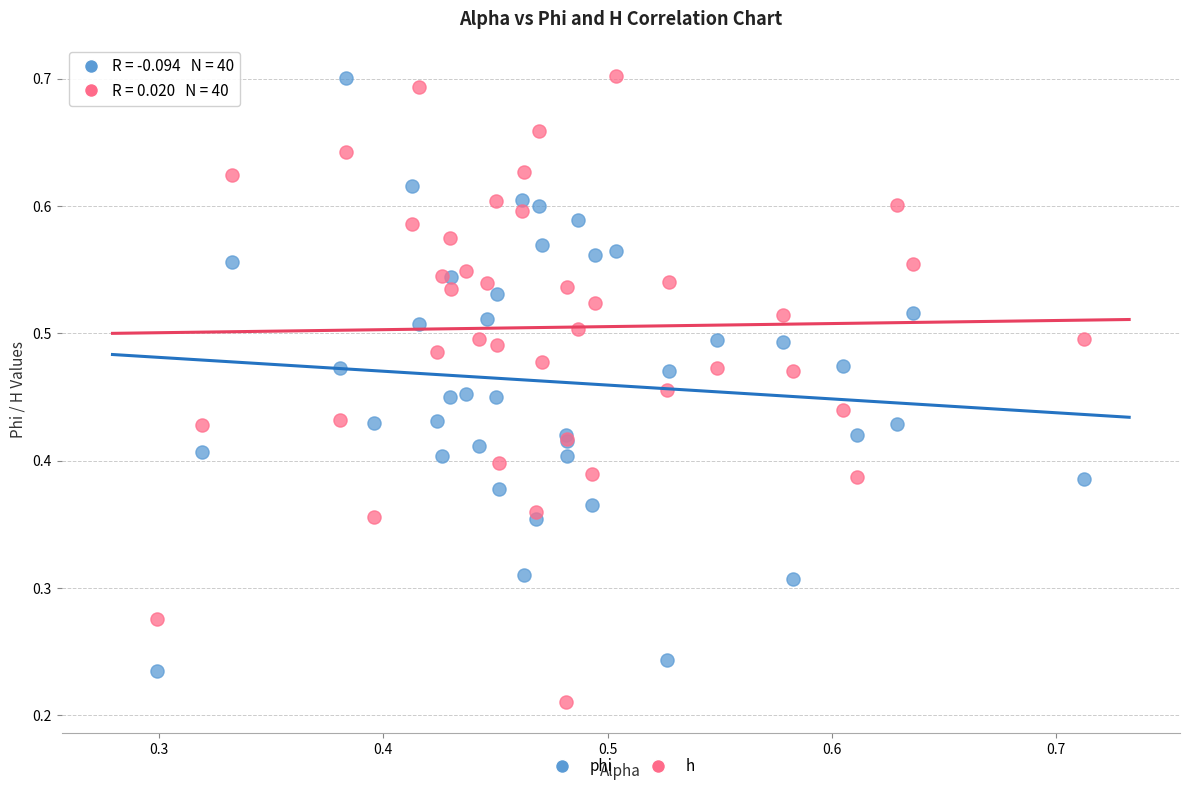

Which series reaches the minimum Y coordinate?

h